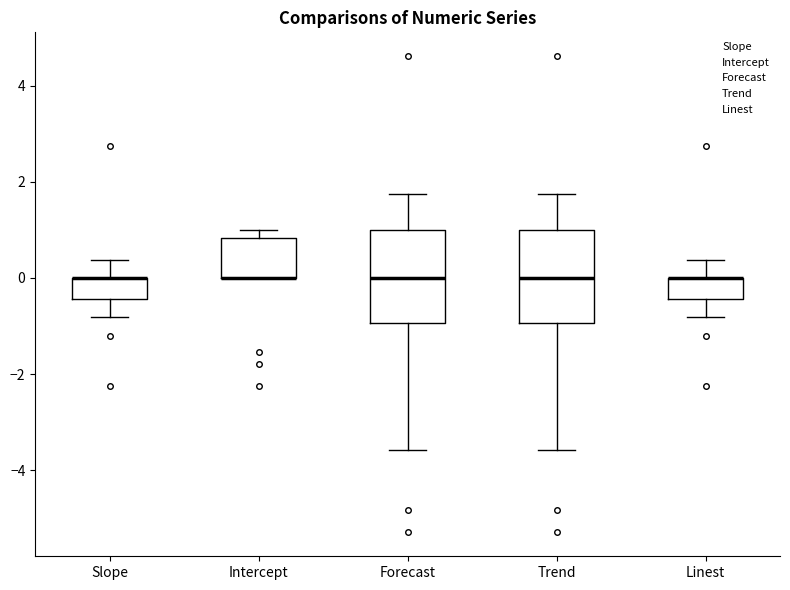

Where is the lower edge of the box for Intercept on the y-axis? The values are not printed on the chart, so give them approximately, as read against the axis.

0.0